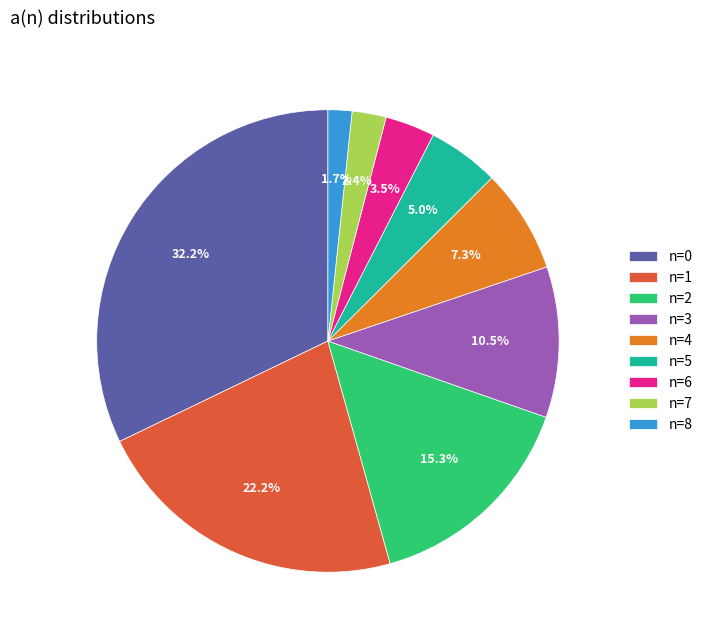

Is n=1 the majority of the pie?

No